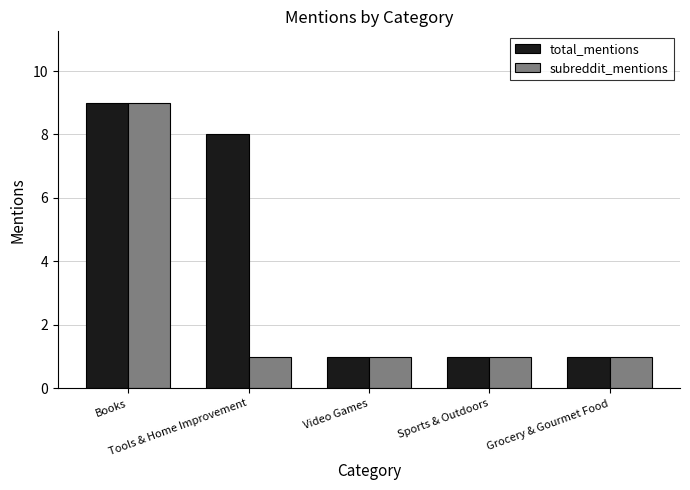

Which label corresponds to the largest value in the chart?

Books